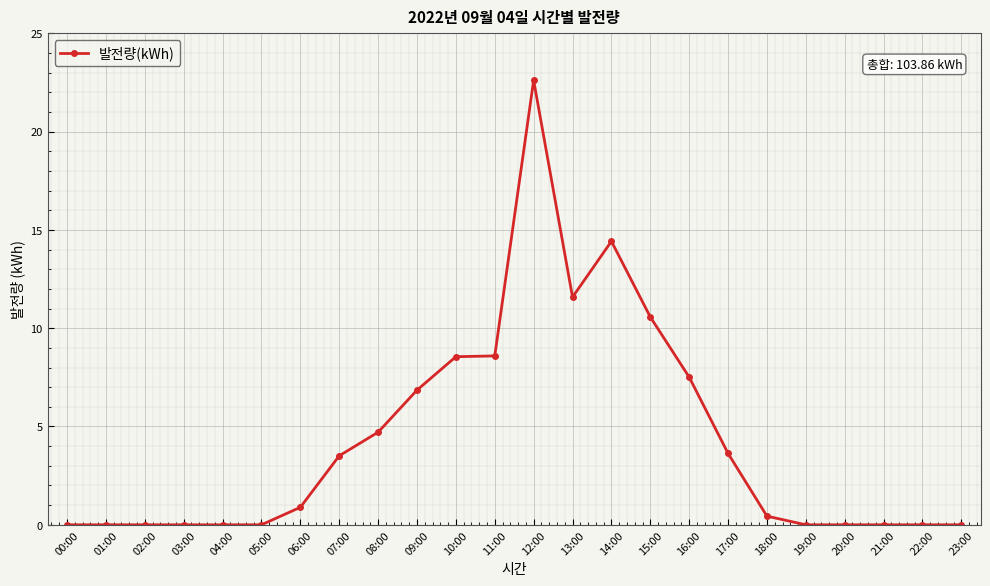

How many categories are shown in the chart?

24